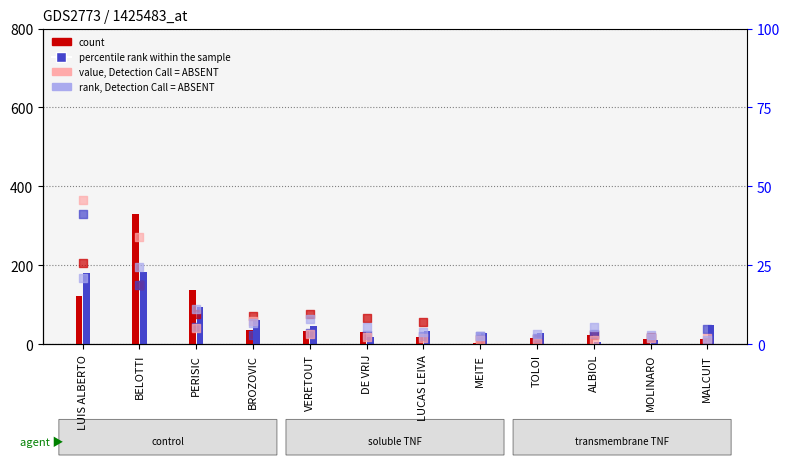

Which series has the largest total across all categories?

Bucalina (col_2)